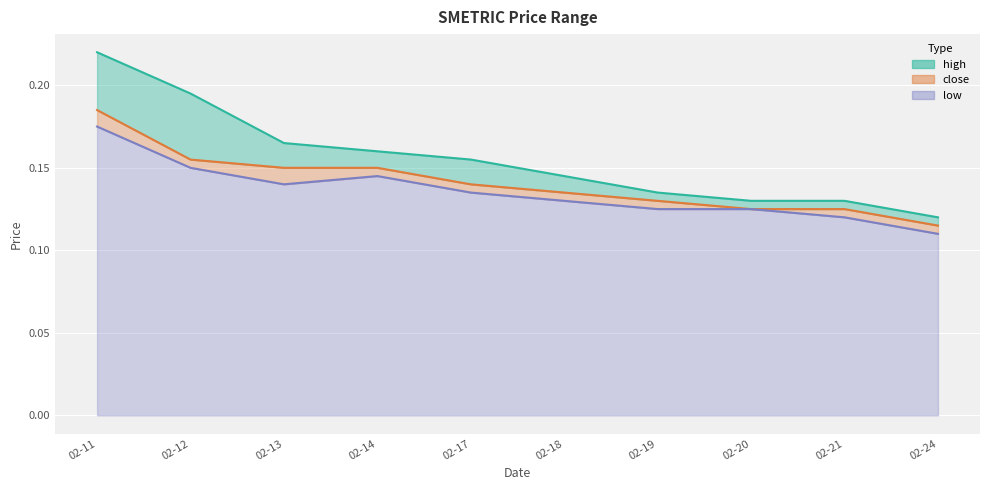

At 02-18, list the series in order from largest to smallest.

high, close, low